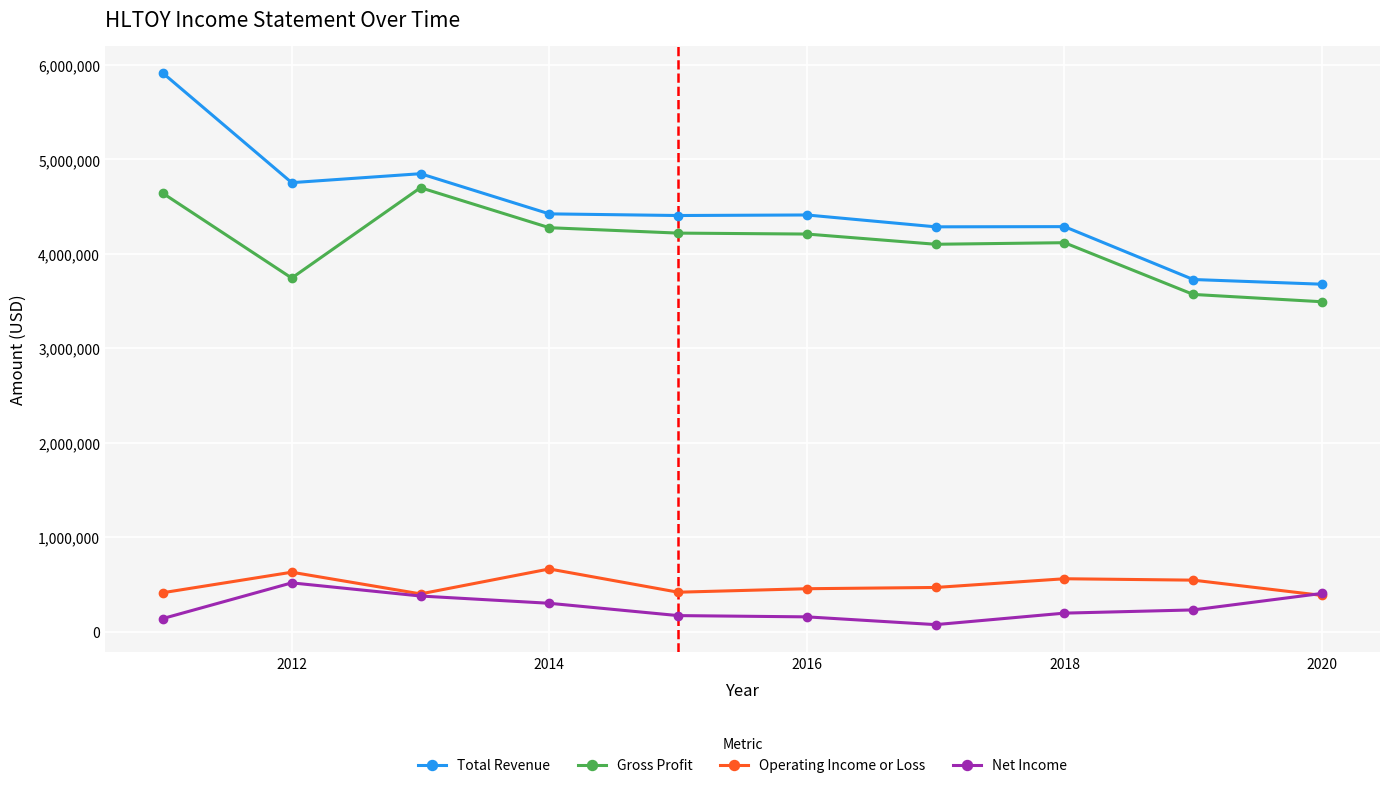

List the series in order of their peak value, highest first.

Total Revenue, Gross Profit, Operating Income or Loss, Net Income